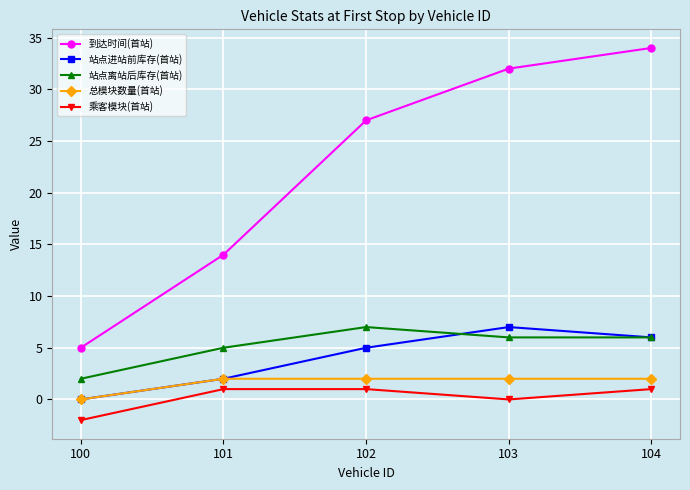

True or false: 到达时间(首站) and 站点离站后库存(首站) intersect in this chart.

False